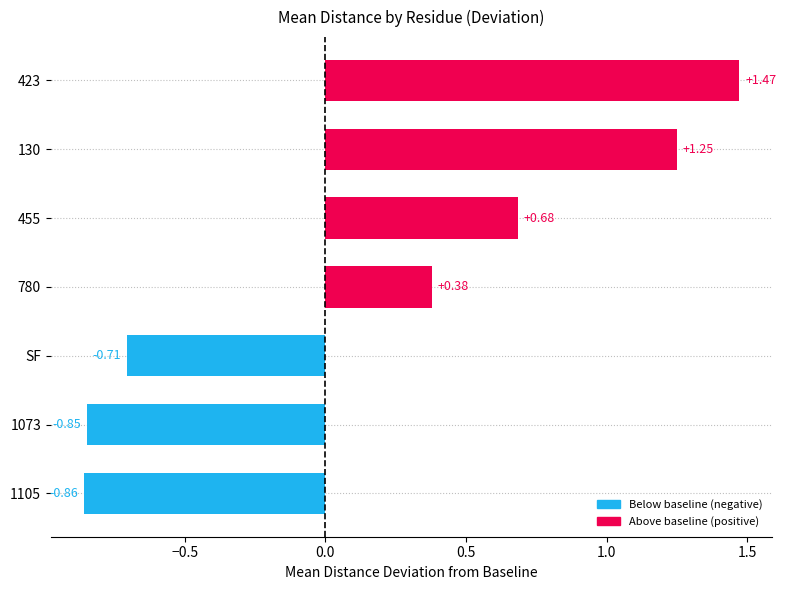

What is the difference between the values at 423 and SF?

2.2